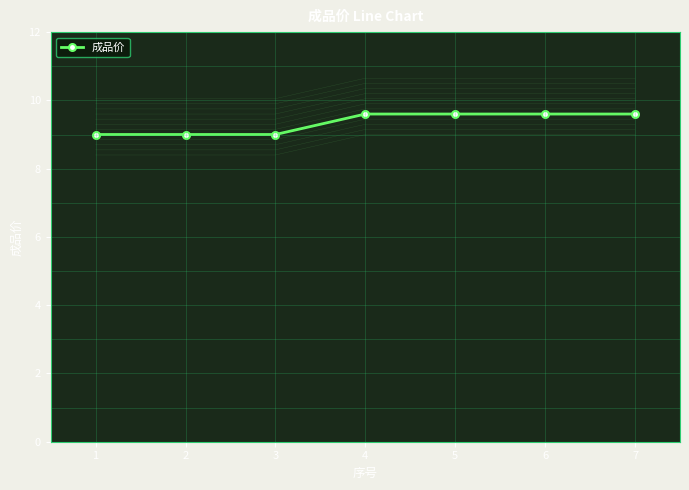

True or false: there are more than 0 points higher than both neighbors.

False